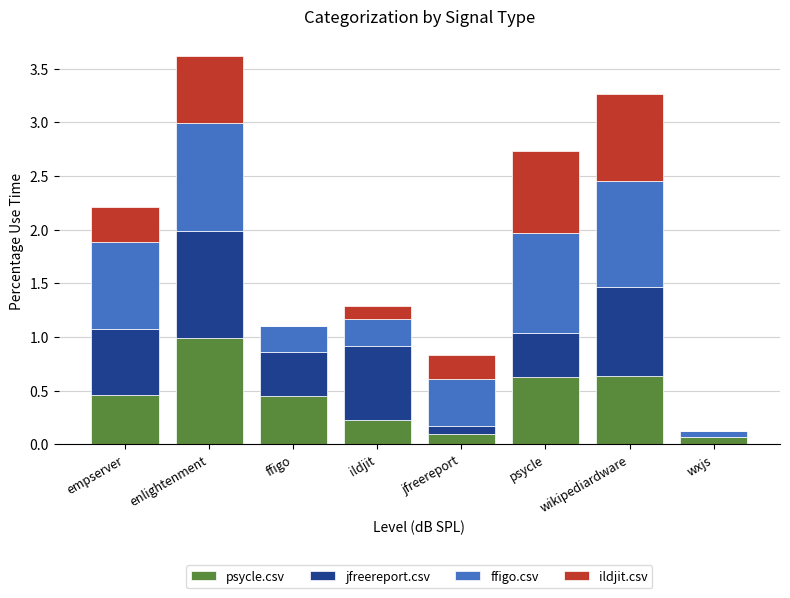

What is the sum of all psycle.csv values?

3.6